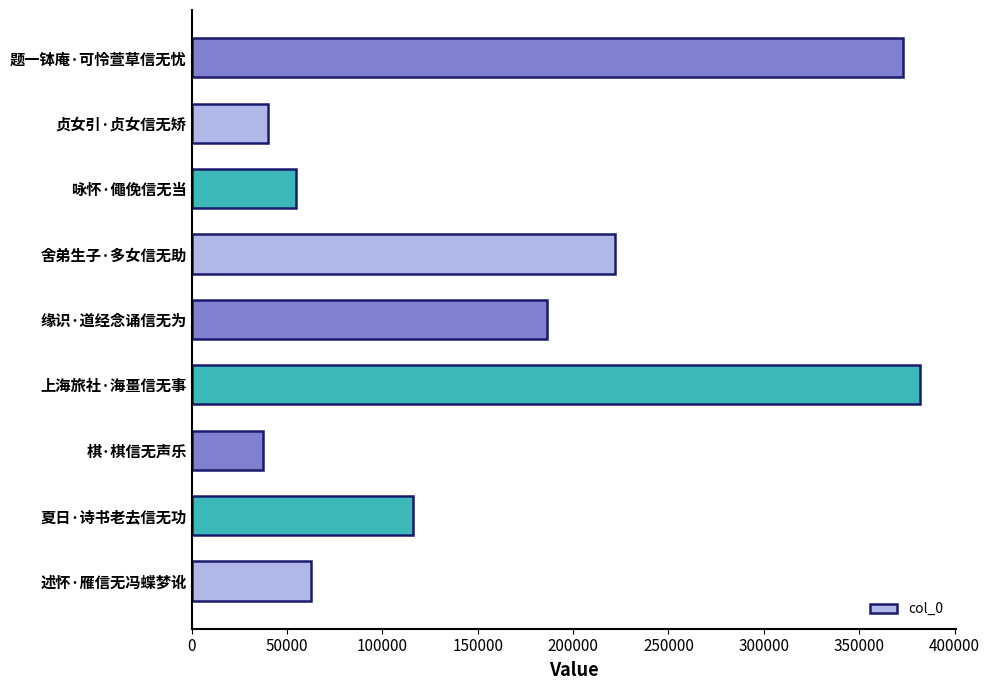

What is the smallest value displayed?

37301